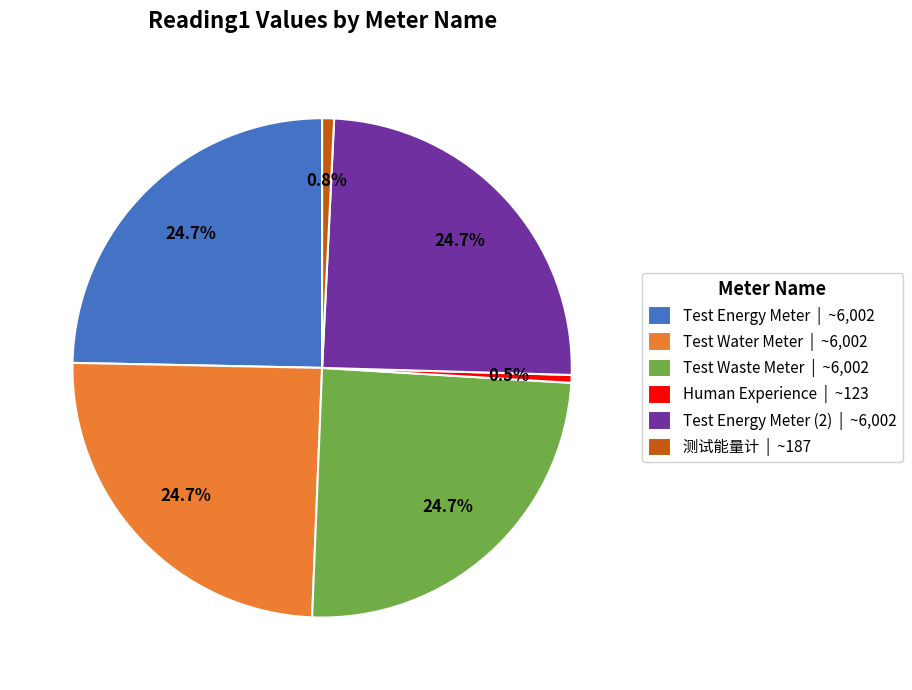

How much of the chart is everything except Test Energy Meter | ~6,002?

75.3%